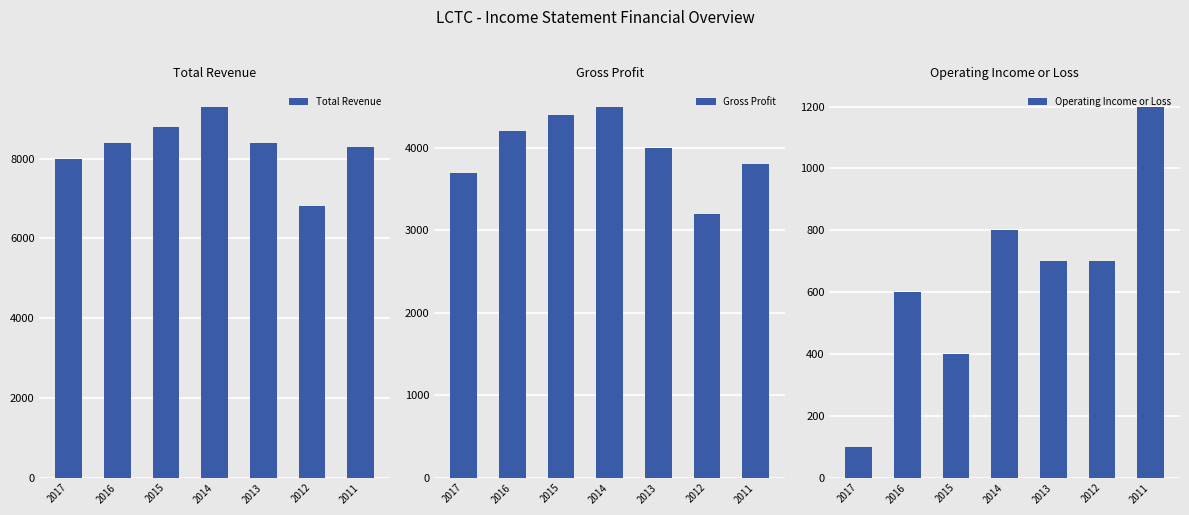

Is the value of Operating Income or Loss at 2011 greater than the value of Total Revenue at 2017?

No